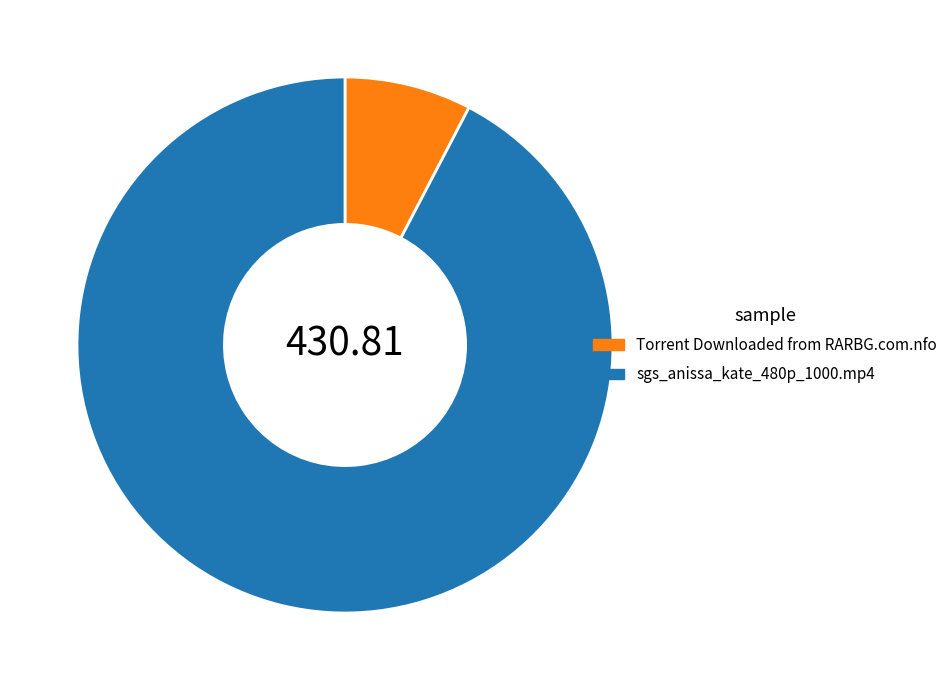

How many slices are in this pie chart?

2